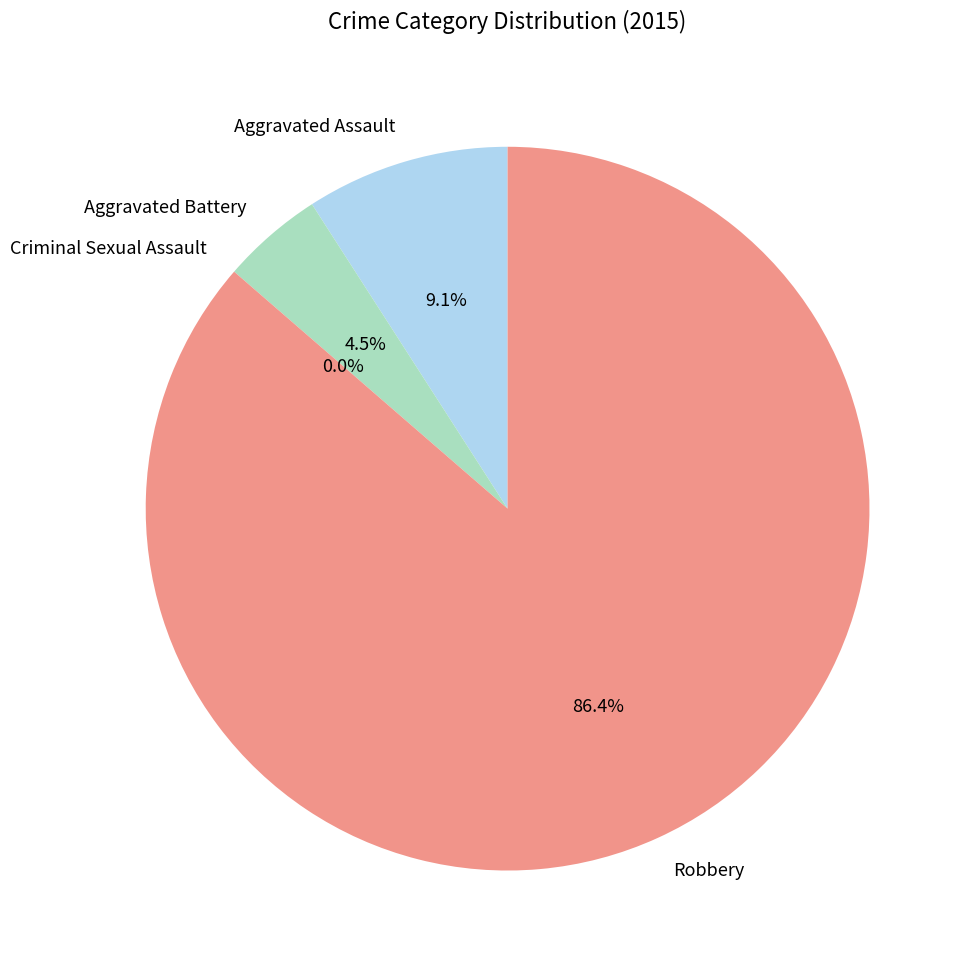

To the nearest percent, what is the difference between the largest and smallest slice percentages?

86%